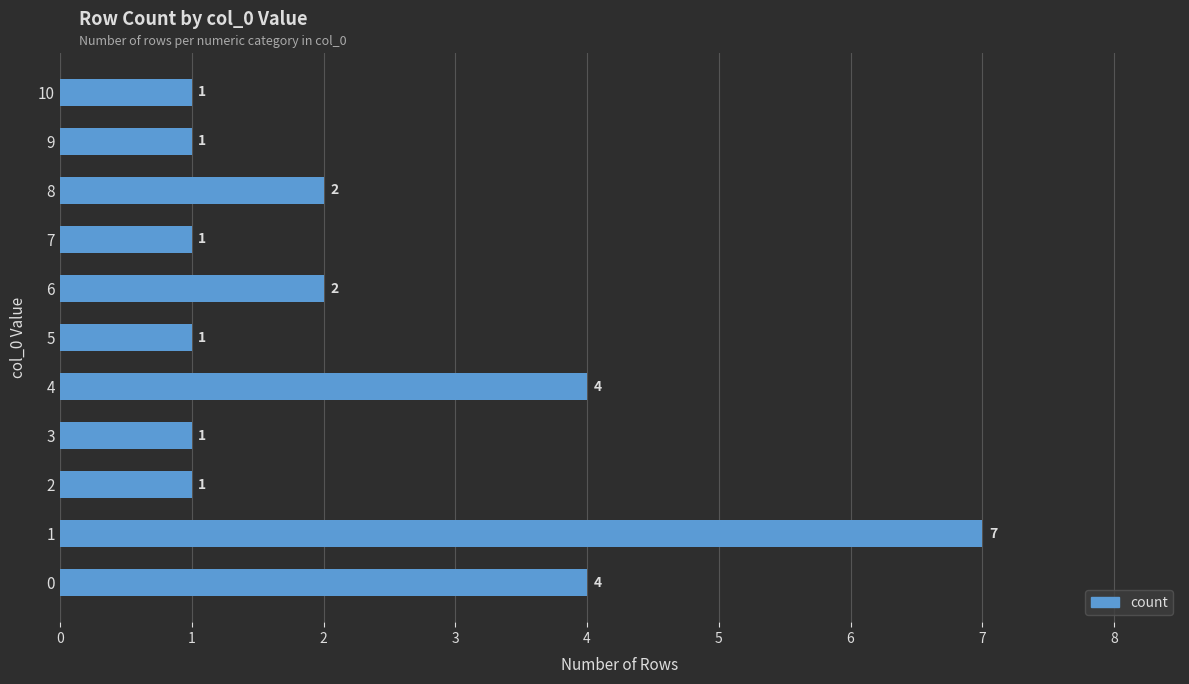

What is the difference between the second highest and minimum values?

3